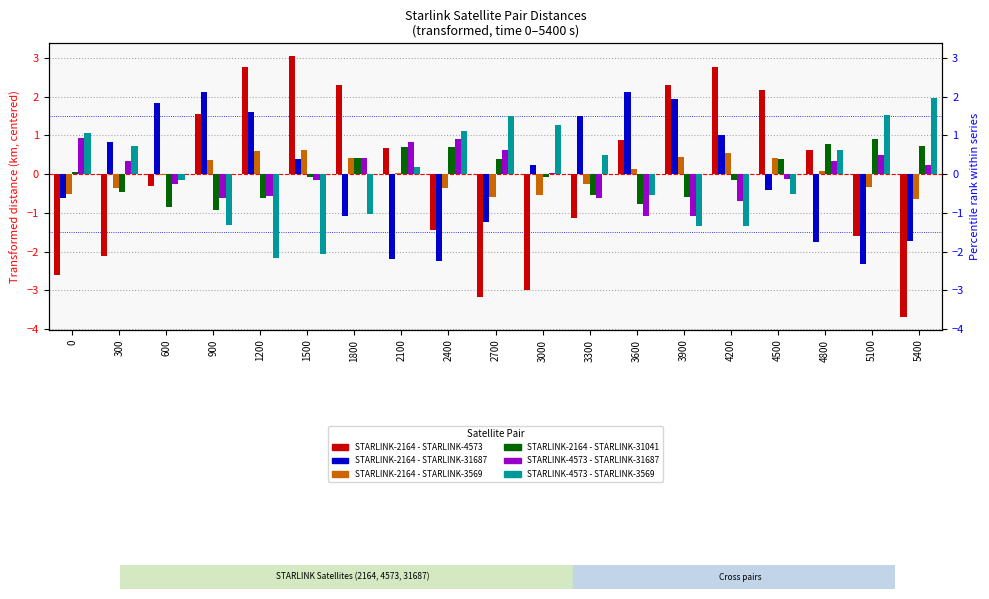

The Distance STARLINK-2164 - STARLINK-31687 series shows 1.5 at 3300. True or false?

True